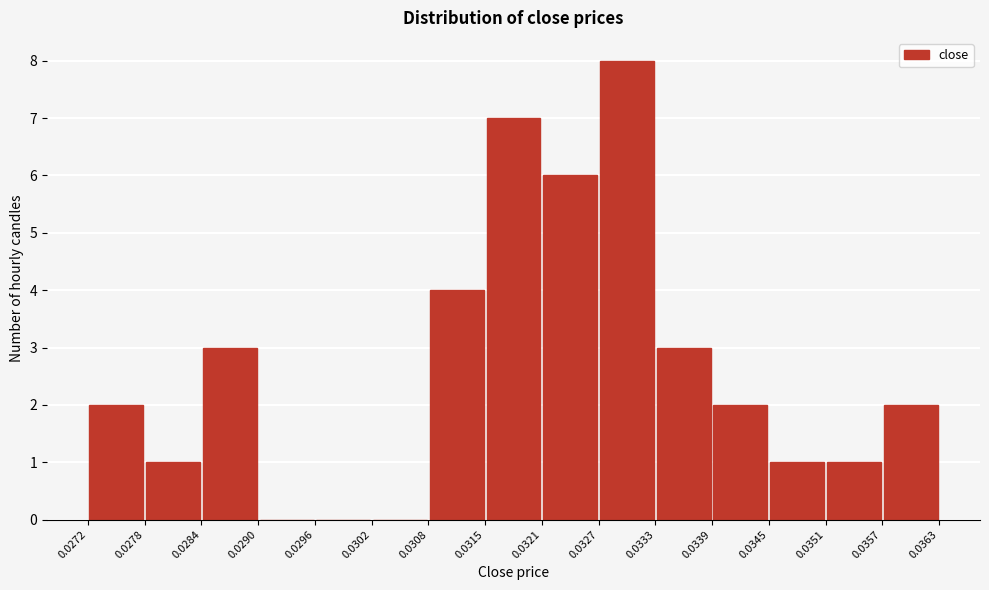

Reading left to right, transcribe this chart: for each bar, give the range it covers on the x-axis and its height. The values are not printed on the chart, so give them approximately, as read against the axis.

0.0272 to 0.0278: 2
0.0278 to 0.0284: 1
0.0284 to 0.0290: 3
0.0290 to 0.0296: 0
0.0296 to 0.0302: 0
0.0302 to 0.0308: 0
0.0308 to 0.0315: 4
0.0315 to 0.0321: 7
0.0321 to 0.0327: 6
0.0327 to 0.0333: 8
0.0333 to 0.0339: 3
0.0339 to 0.0345: 2
0.0345 to 0.0351: 1
0.0351 to 0.0357: 1
0.0357 to 0.0363: 2